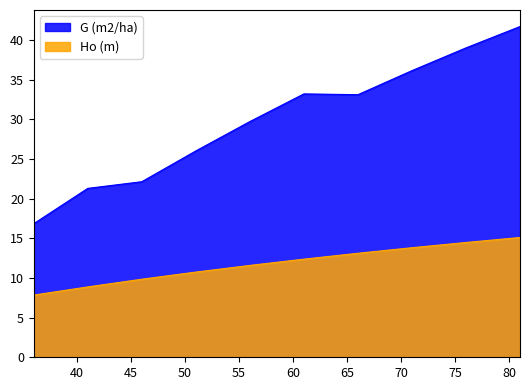

True or false: Ho (m) has a value of 8.9 at 41.

True